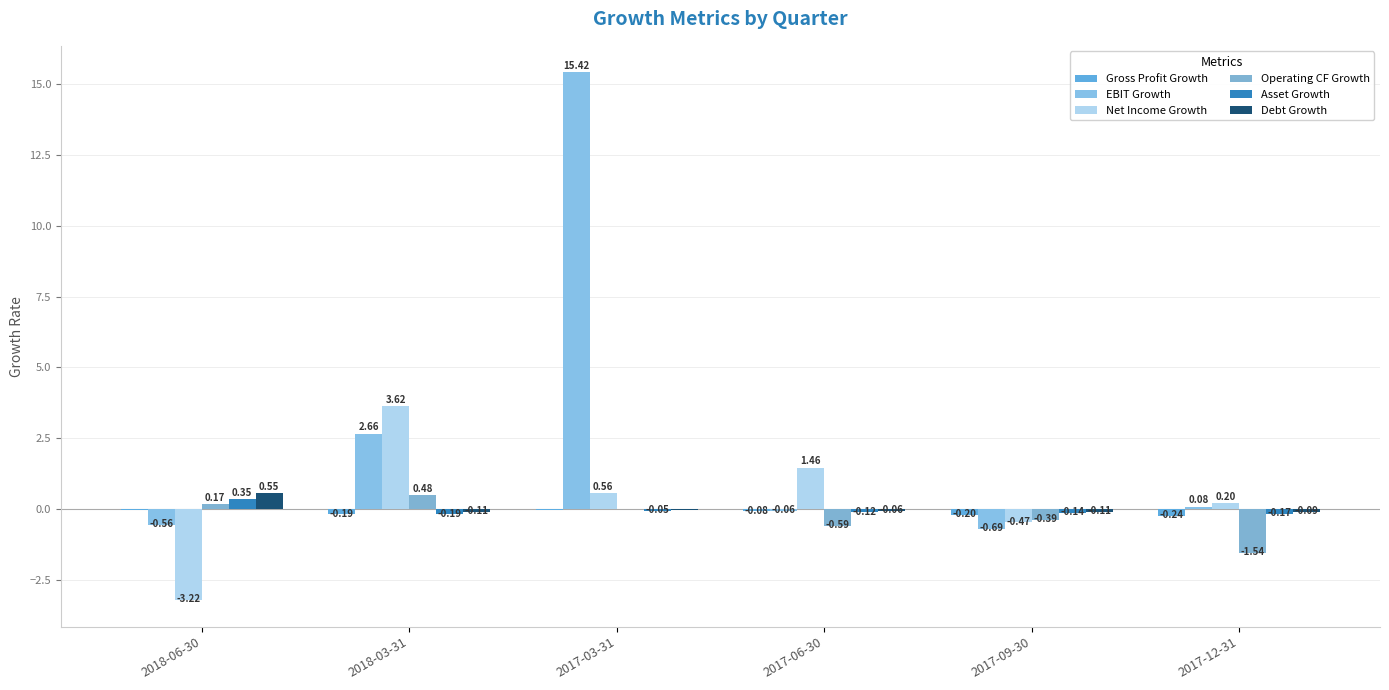

At 2017-03-31, list the series in order from smallest to largest.

Asset Growth, Gross Profit Growth, Debt Growth, Operating CF Growth, Net Income Growth, EBIT Growth